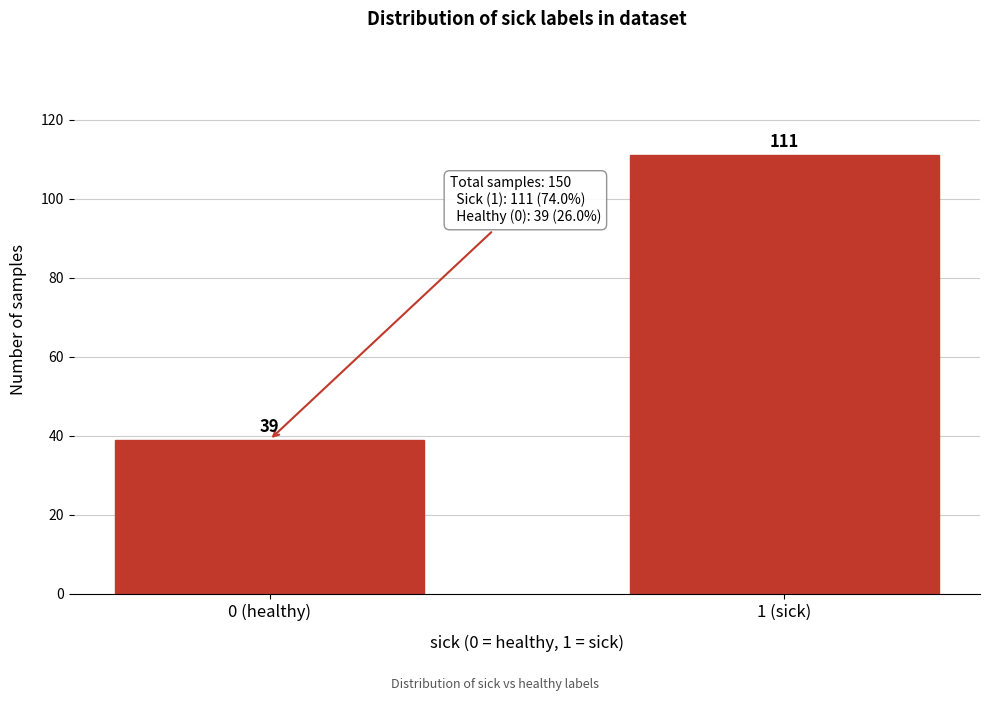

Reading right to left, what are all the values shown in this chart?

111	39